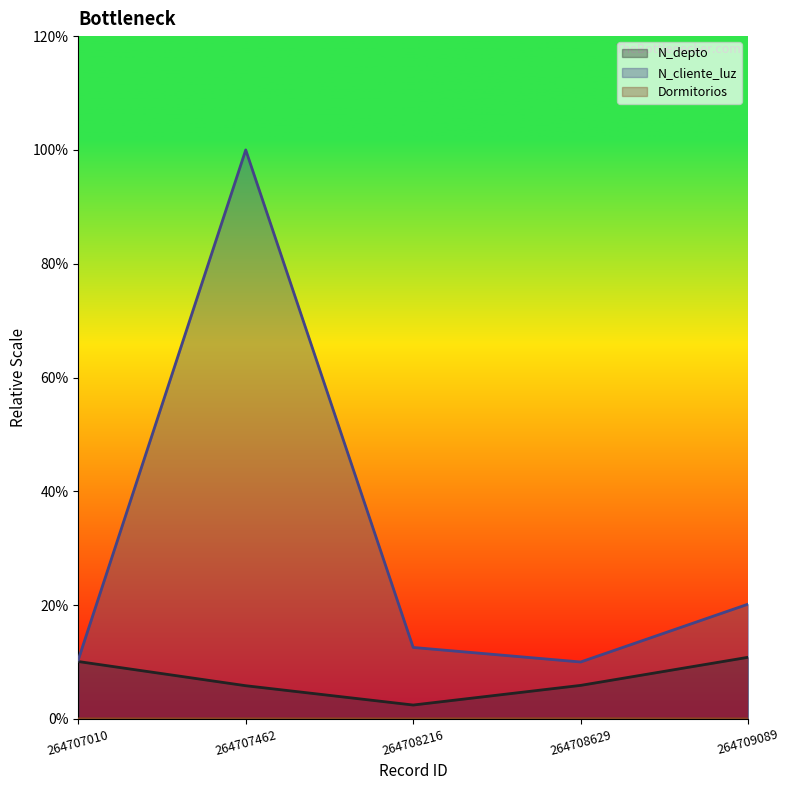

Reading left to right, what are all the values shown in this chart?

N_depto: 264707010=100838.5	264707462=58306.9	264708216=24359.0	264708629=58886.9	264709089=108262.2
N_cliente_luz: 264707010=103906.2	264707462=1000000.0	264708216=125557.8	264708629=100012.2	264709089=201663.8
Dormitorios: 264707010=116.0	264707462=154.7	264708216=77.3	264708629=425.3	264709089=38.7